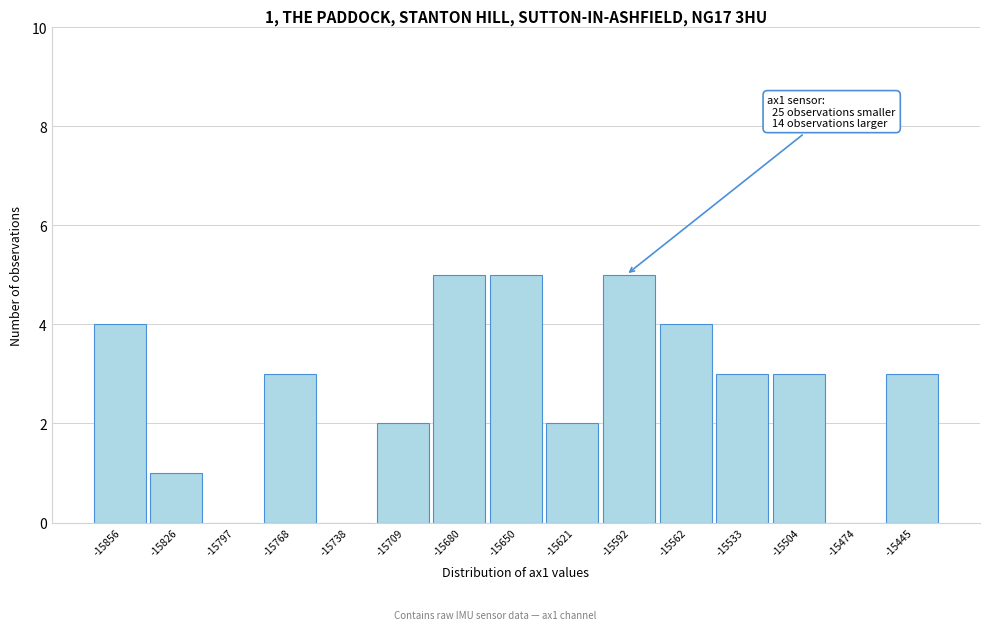

Reading left to right, transcribe all the data shown in this chart.

-15856=4	-15826=1	-15797=0	-15768=3	-15738=0	-15709=2	-15680=5	-15650=5	-15621=2	-15592=5	-15562=4	-15533=3	-15504=3	-15474=0	-15445=3